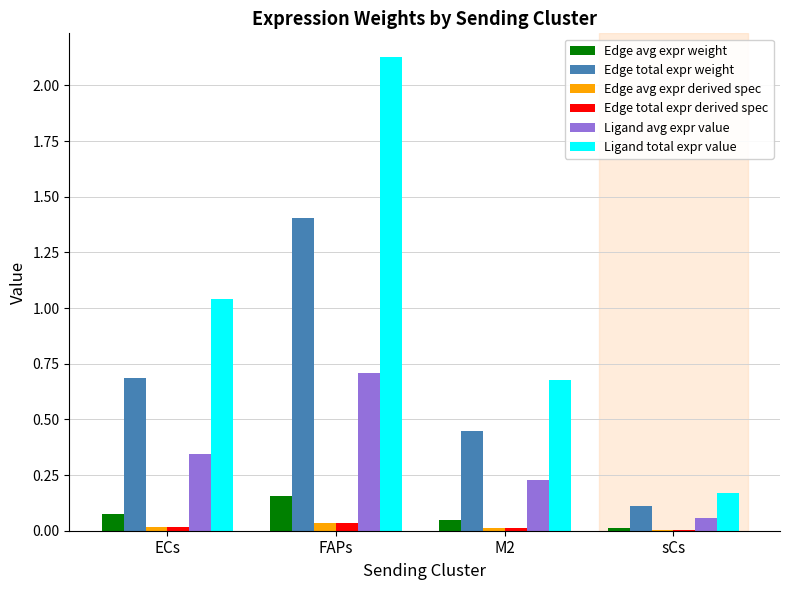

At which category is the sum across all series the highest?

FAPs